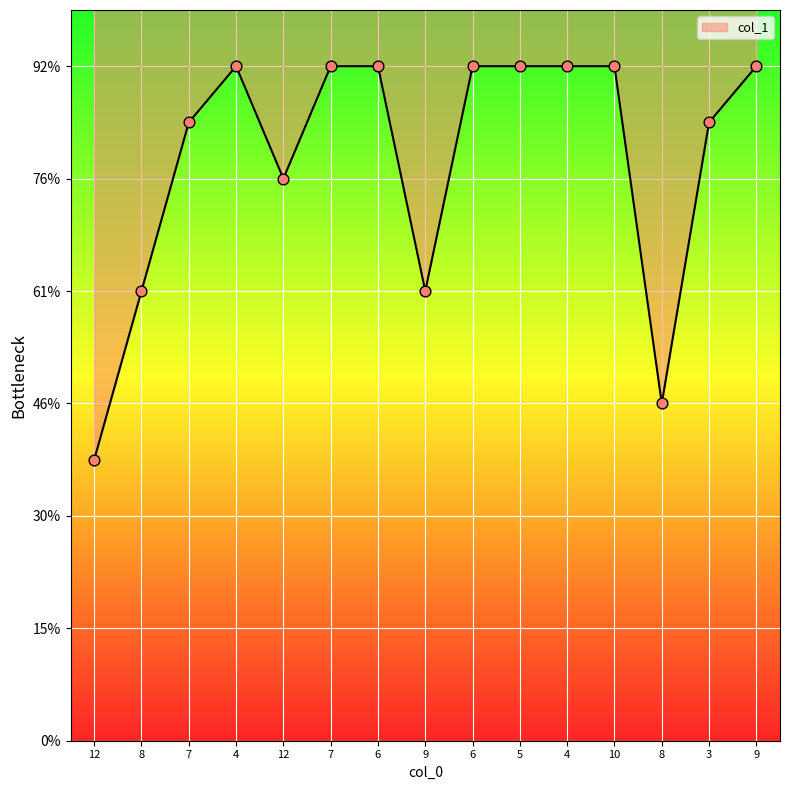

What is the change in value from 8 to 6?

+4